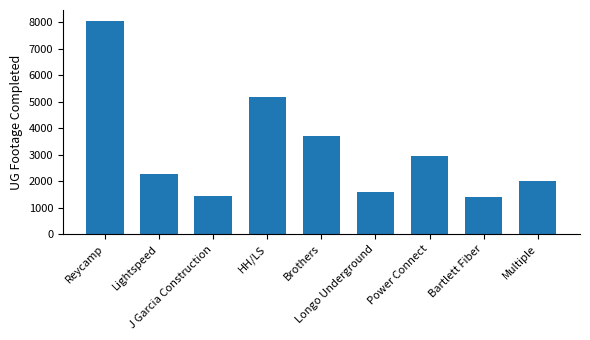

What is the label of the 5th bar from the right?

Brothers